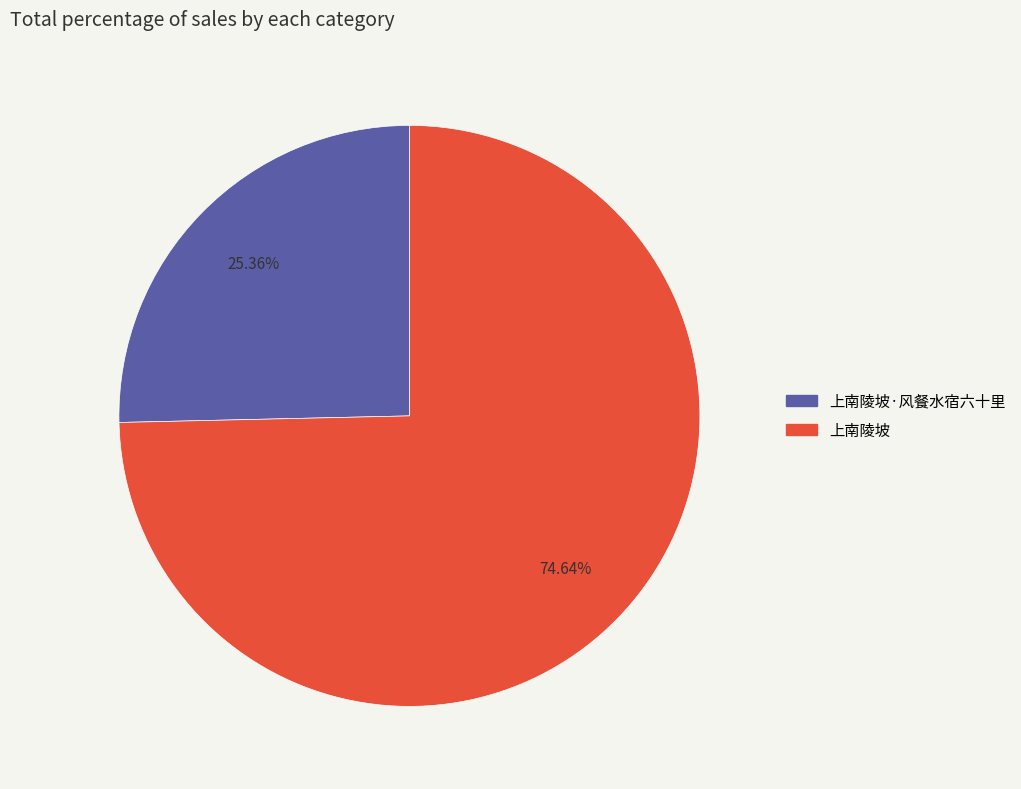

Is there a majority slice in this chart?

Yes